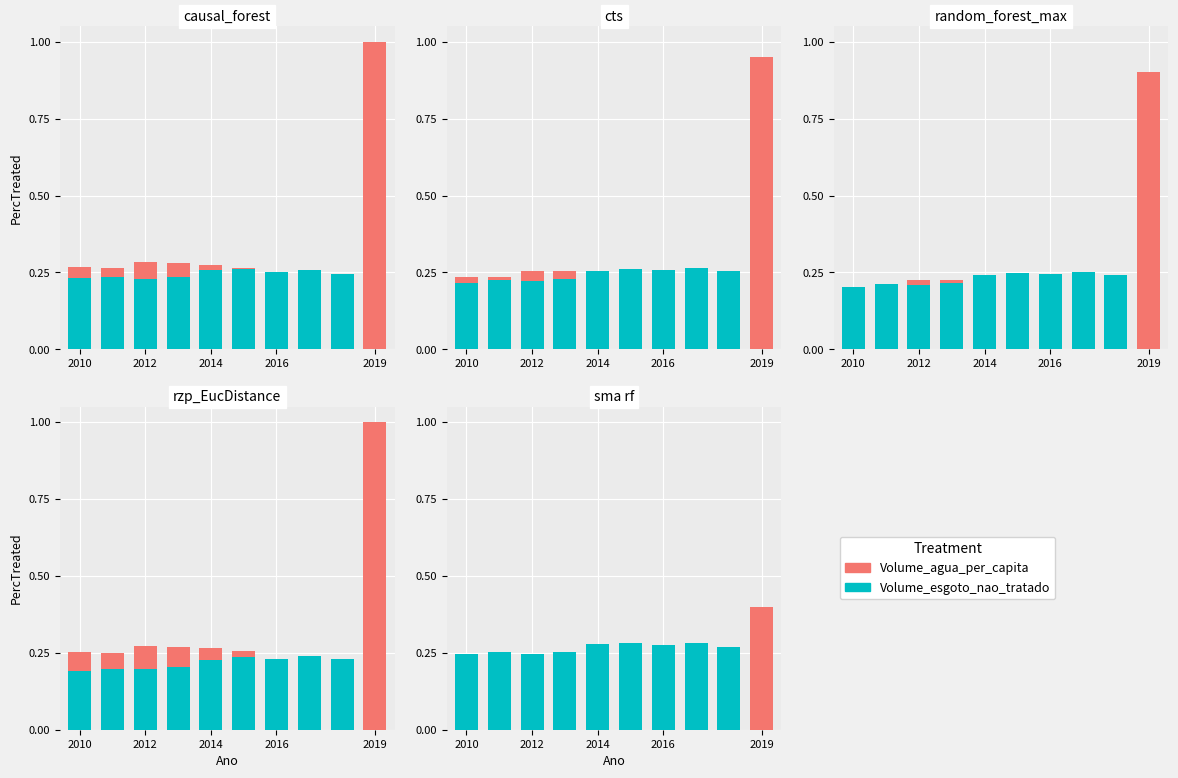

What are all the series names shown in the legend?

Volume_agua_per_capita, Volume_esgoto_nao_tratado